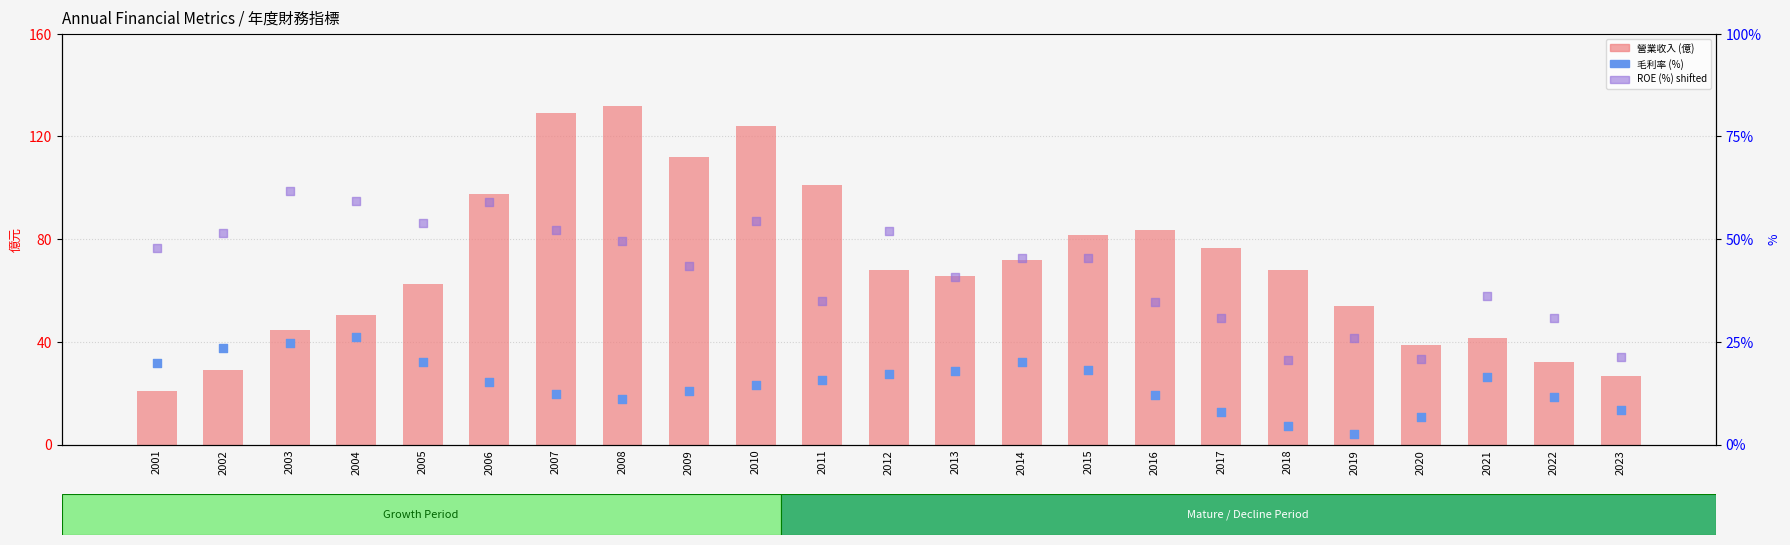

At which category is the sum across all series the highest?

2007